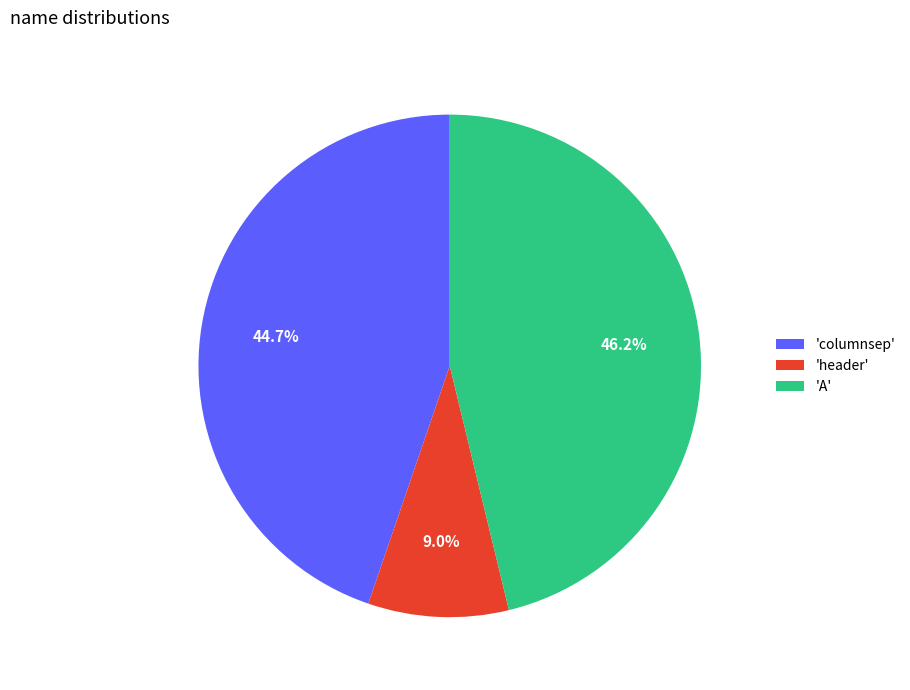

Does any single category account for the majority?

No